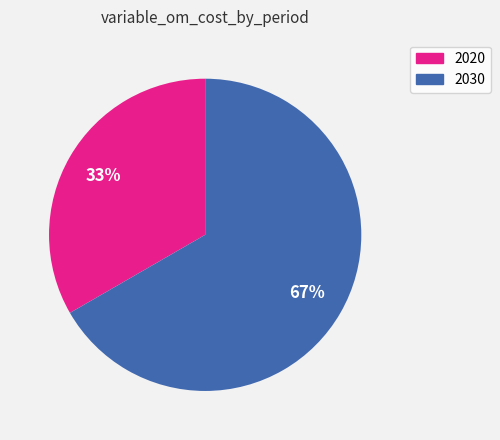

True or false: 2020 accounts for 33% of the total.

True